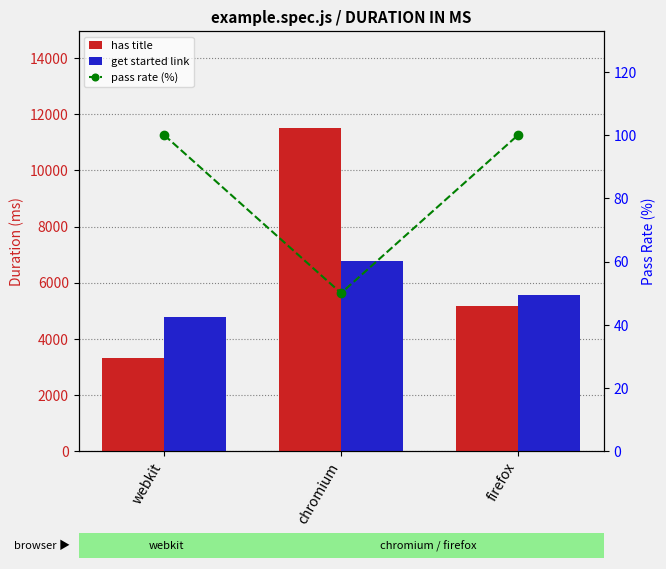

Which category has the lowest value in the get started link series?

webkit